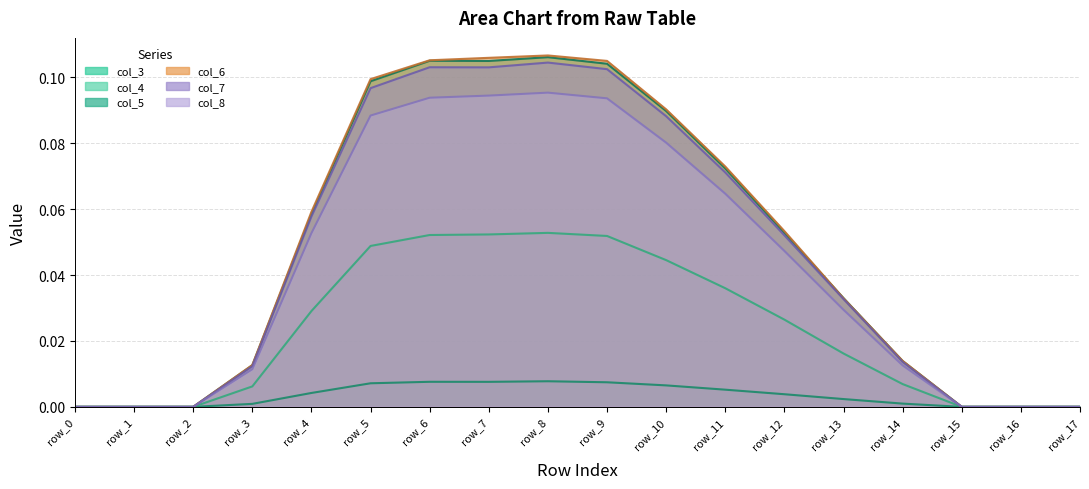

At how many categories does at least one series exceed 0?

12